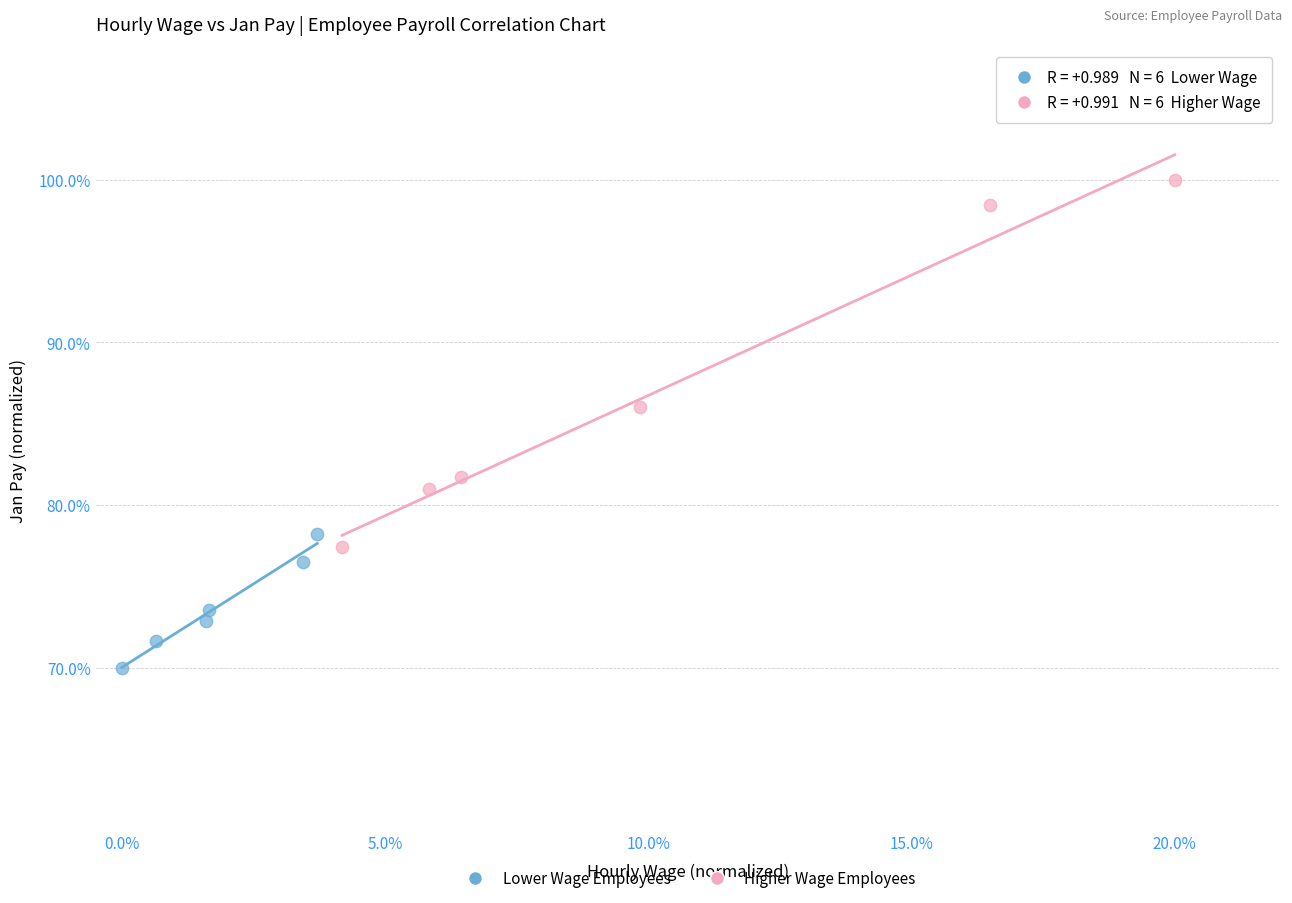

What are all the series names shown in the legend?

Lower Wage Employees, Higher Wage Employees